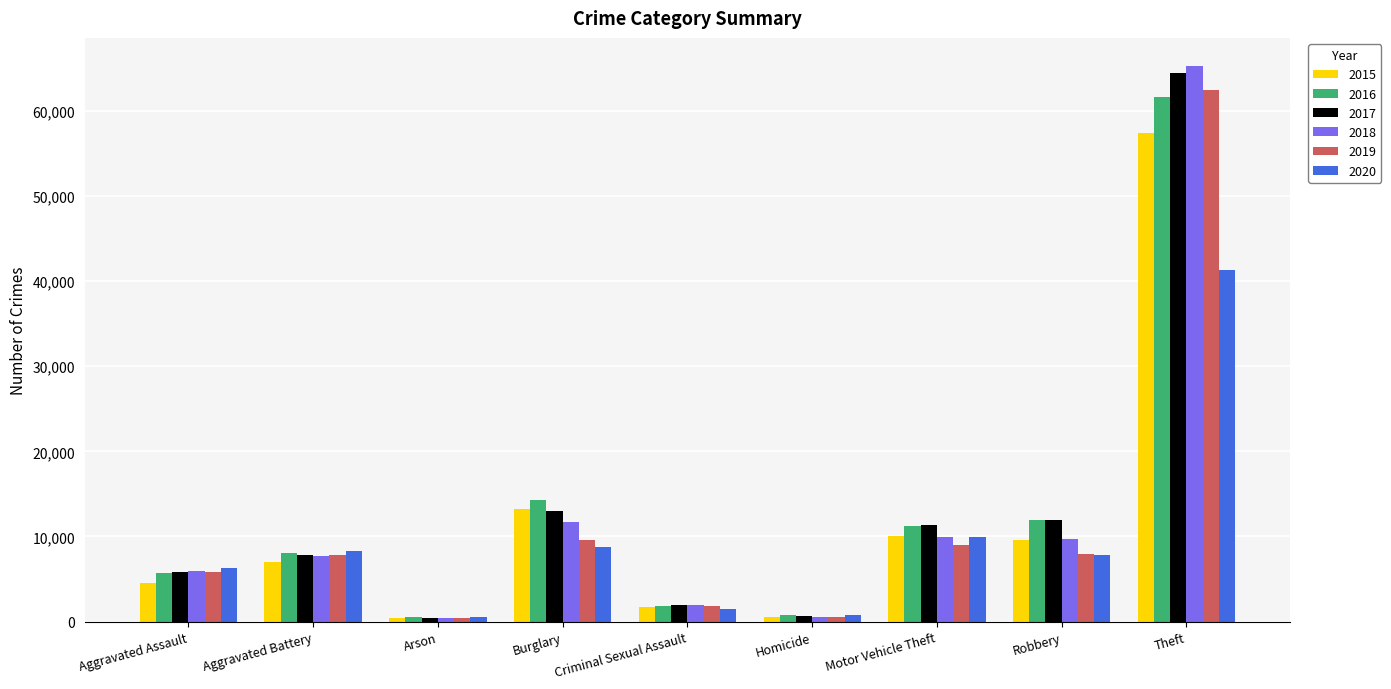

What is the approximate value of 2017 at Aggravated Battery, to the nearest 50?

7850